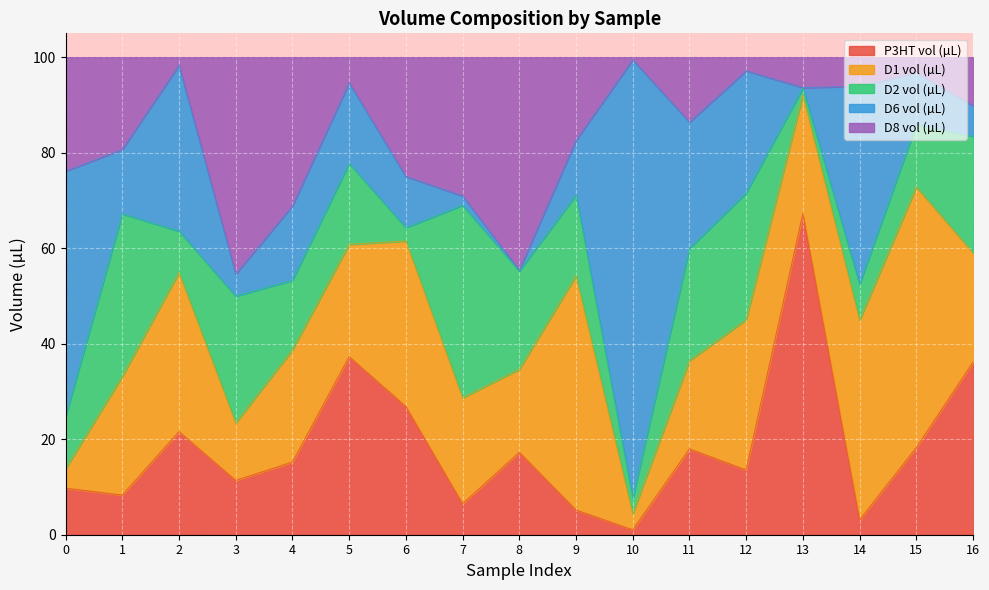

Which category has the highest value in the D1 vol (µL) series?

15